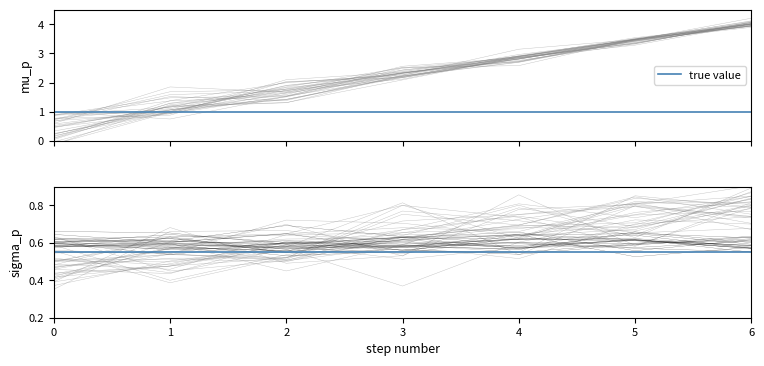

Rank the categories by value from highest to lowest.

6, 5, 4, 3, 2, 1, 0